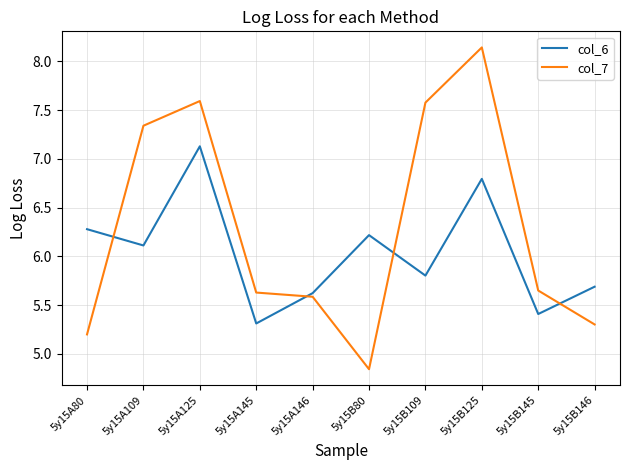

What position from the left is 5y15B125?

8